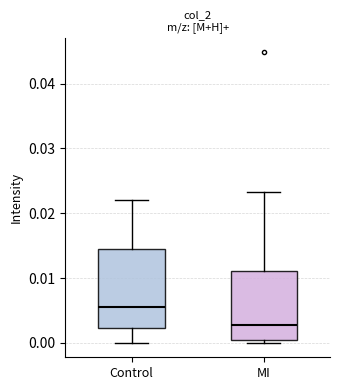

Where does the upper whisker of the box for MI end on the y-axis? The values are not printed on the chart, so give them approximately, as read against the axis.

0.023